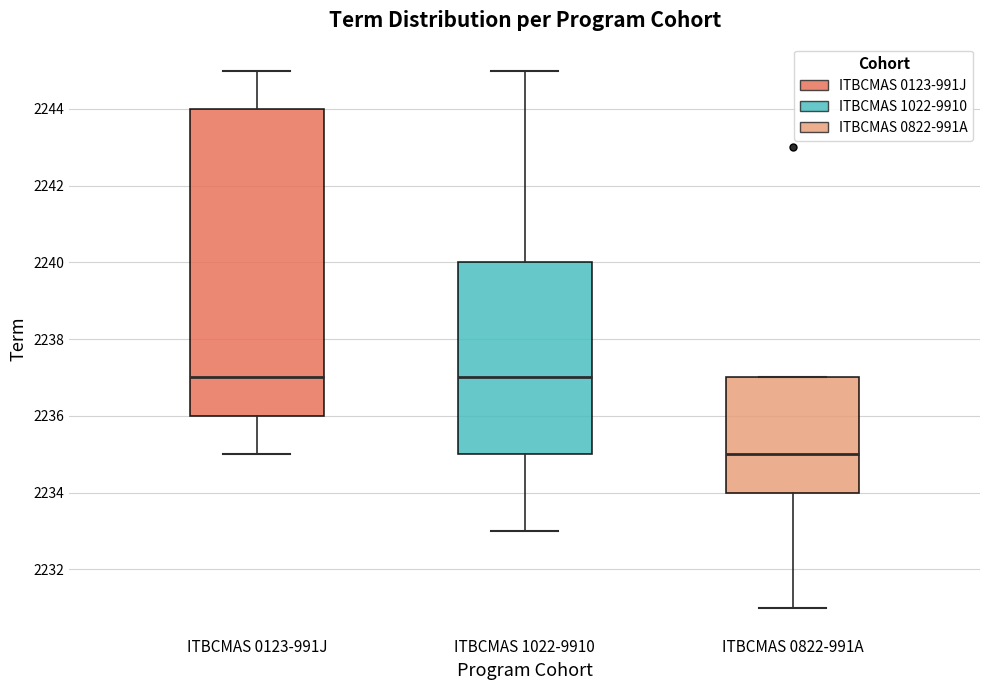

Reading left to right, read every box against the y-axis: the position of its median line, the range the box covers, and the ends of its whiskers. The values are not printed on the chart, so give them approximately, as read against the axis.

ITBCMAS 0123-991J: median 2237, box 2236 to 2244, whiskers 2235 to 2245
ITBCMAS 1022-9910: median 2237, box 2235 to 2240, whiskers 2233 to 2245
ITBCMAS 0822-991A: median 2235, box 2234 to 2237, whiskers 2231 to 2237